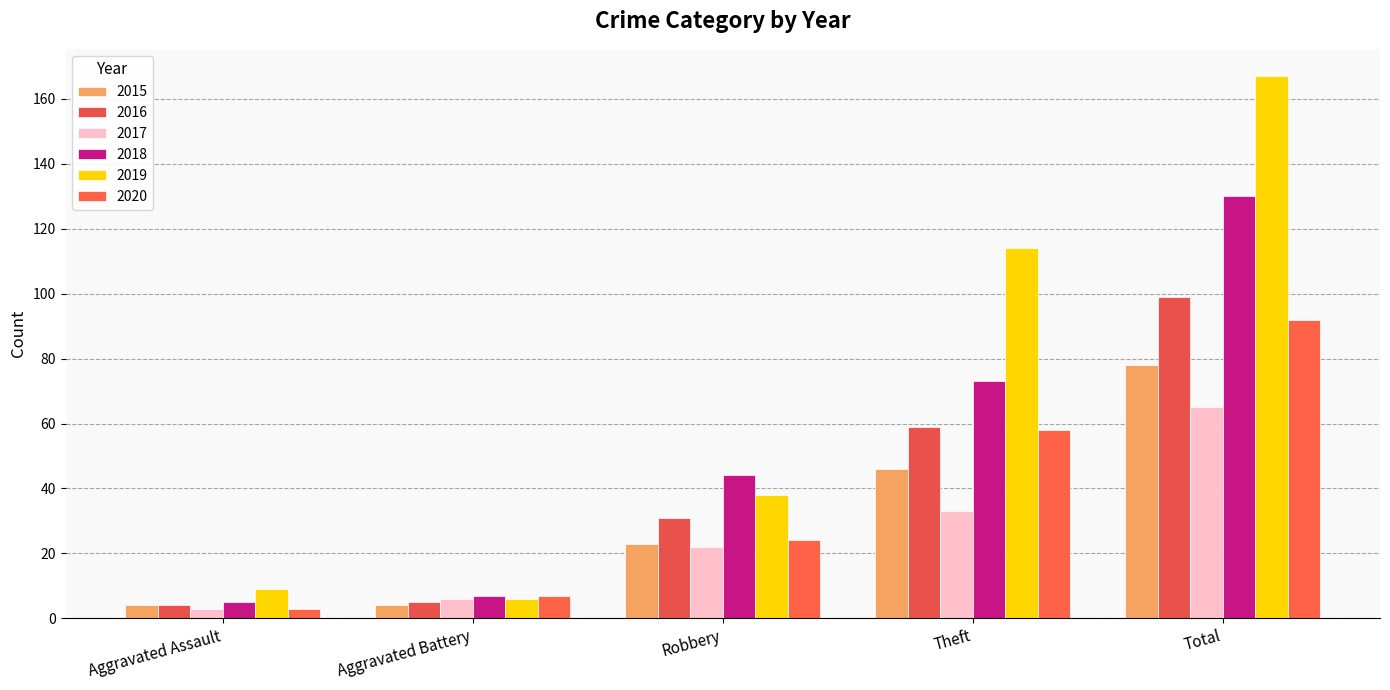

What is the maximum value shown in the chart?

167